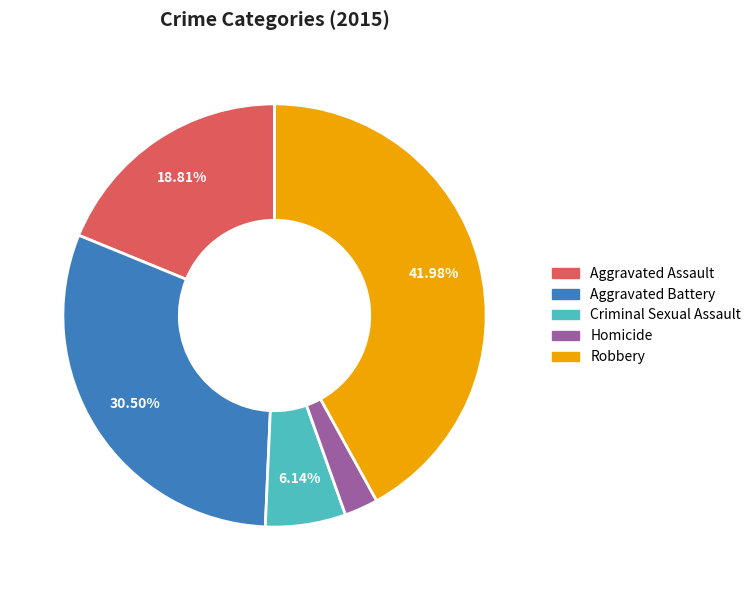

Between Aggravated Battery and Criminal Sexual Assault, which is larger?

Aggravated Battery